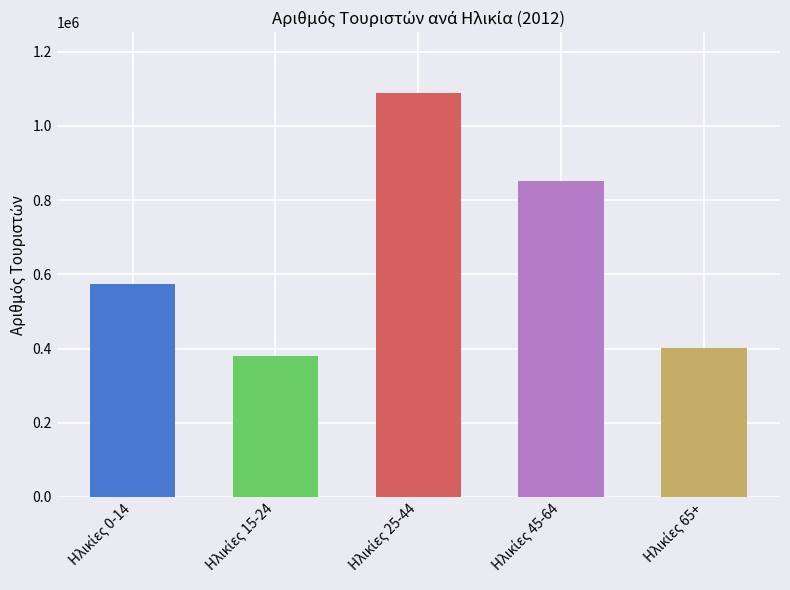

What is the value of the 2nd bar from the left?

378570